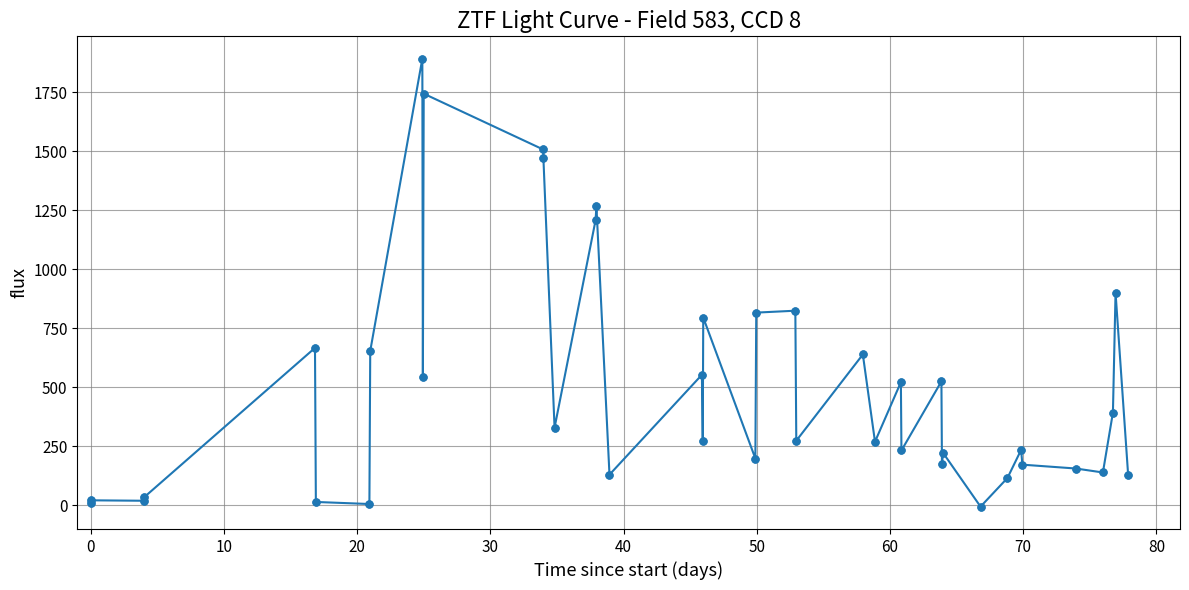

What is the greatest value displayed?

1891.5